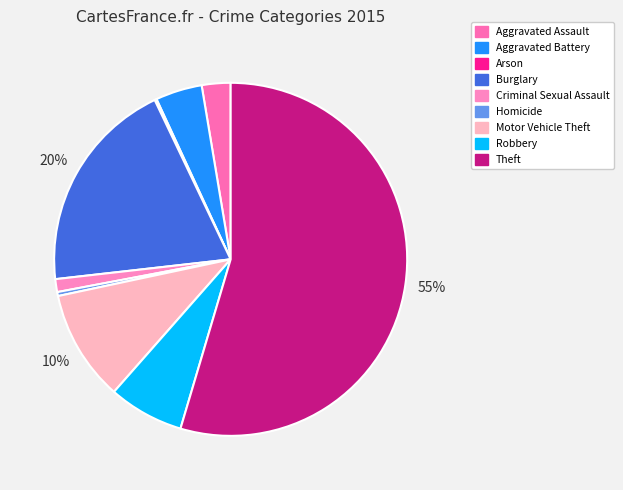

How many segments does this pie chart have?

9